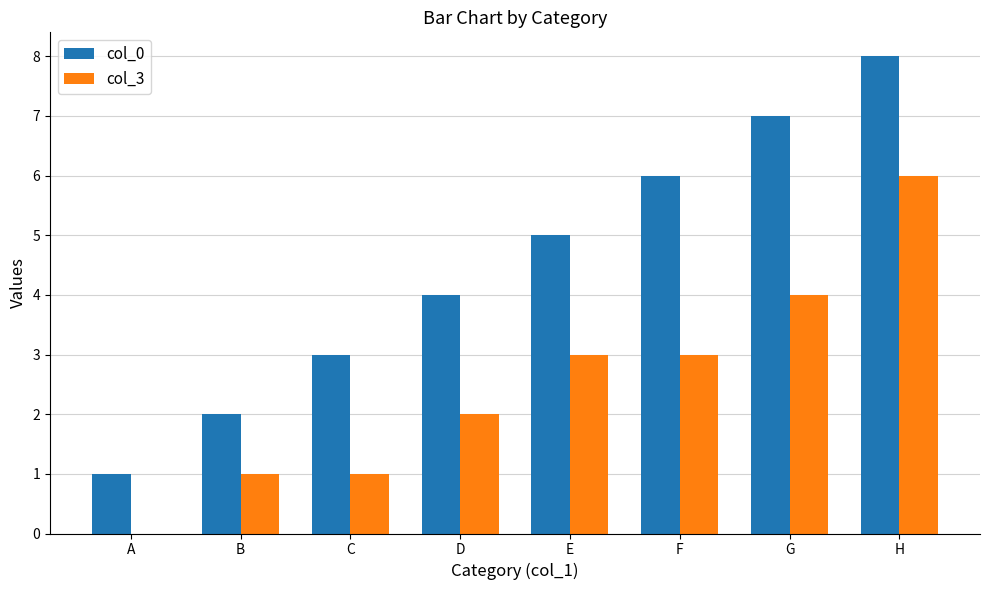

Between E and G, which series saw the biggest shift?

col_0